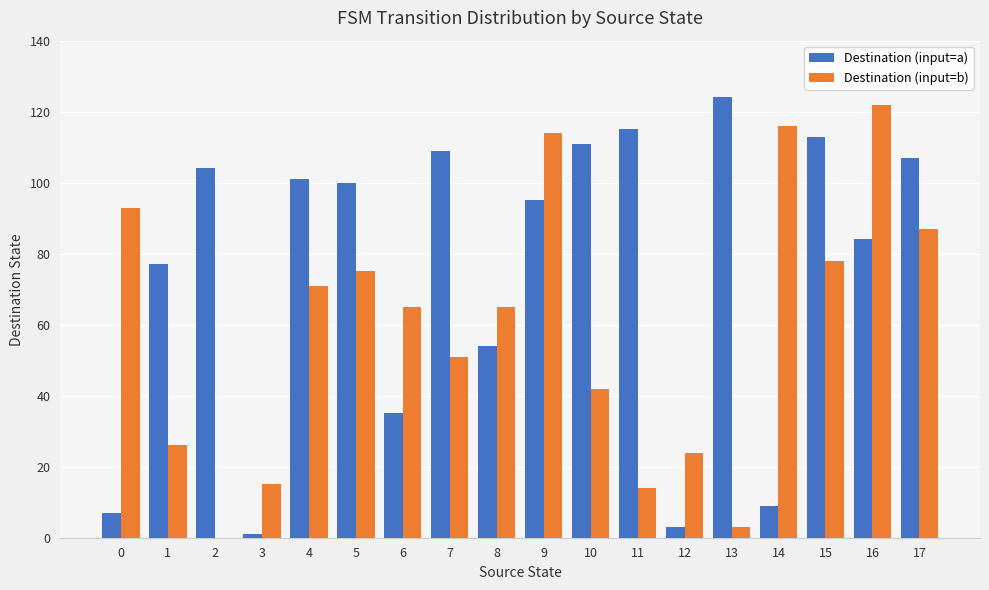

The value of Destination (input=b) at 16 is 122. True or false?

True